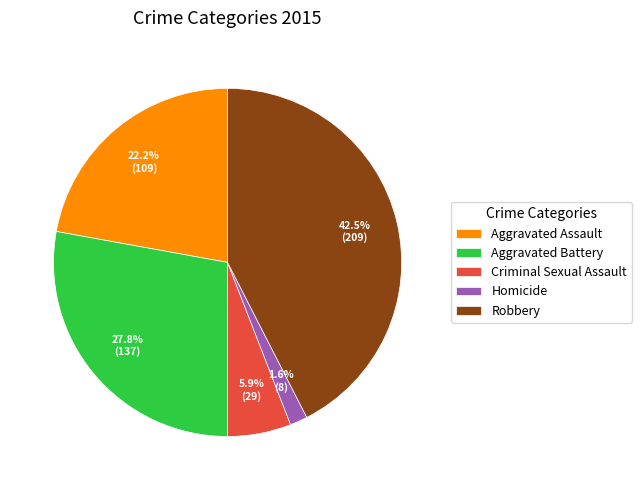

To the nearest percent, what percentage of the pie is Homicide?

2%